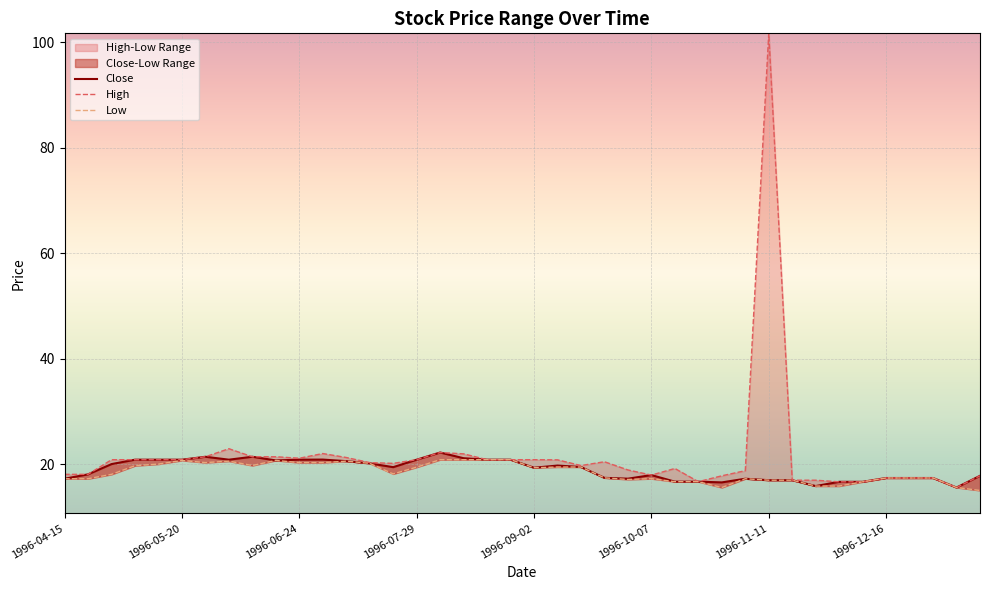

True or false: High and Low cross at least once.

False